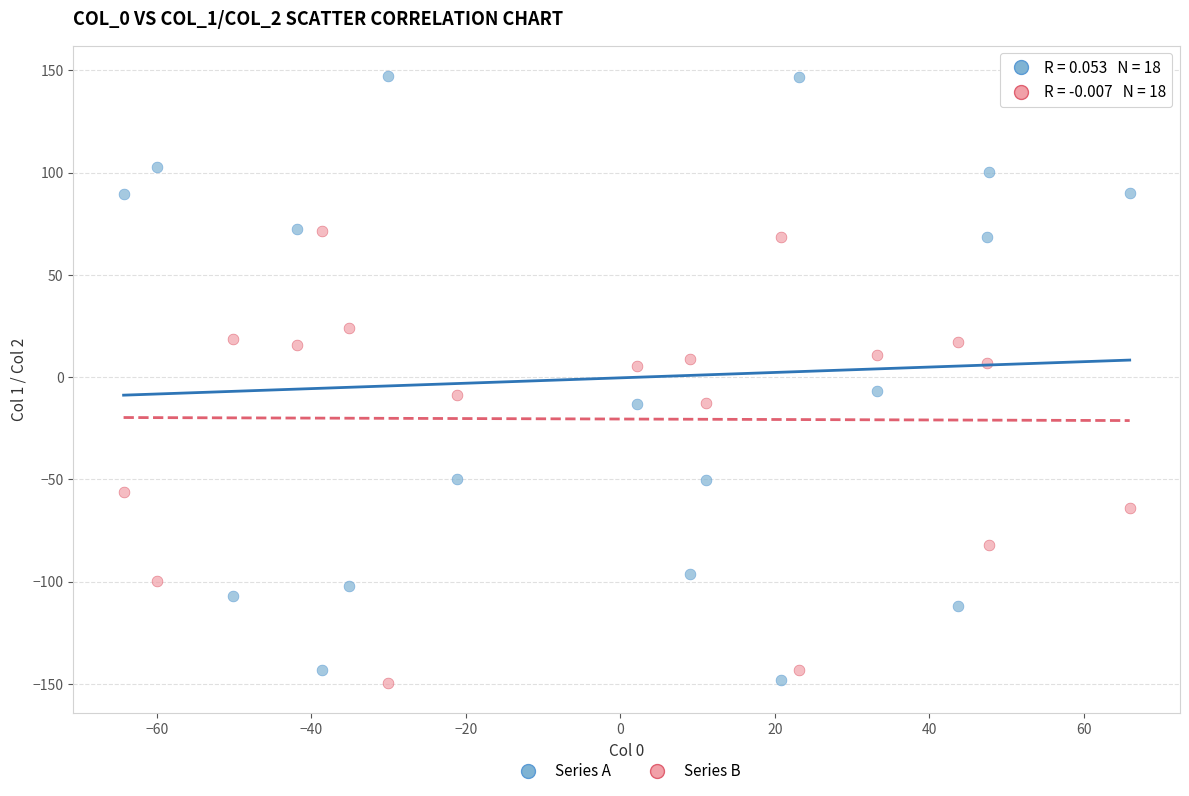

Which series has the largest Y range (max minus min)?

Series A